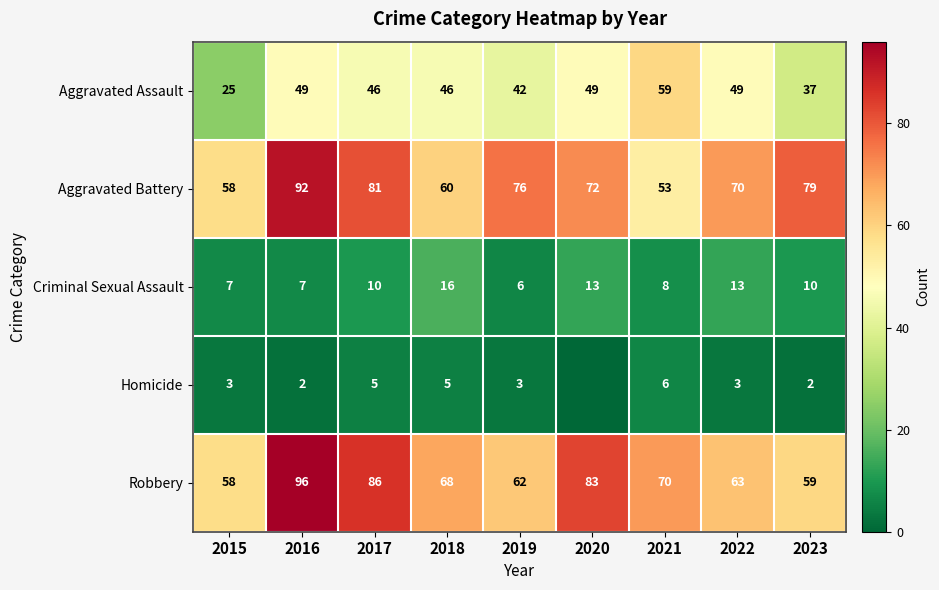

What is the minimum value for Aggravated Battery?

53